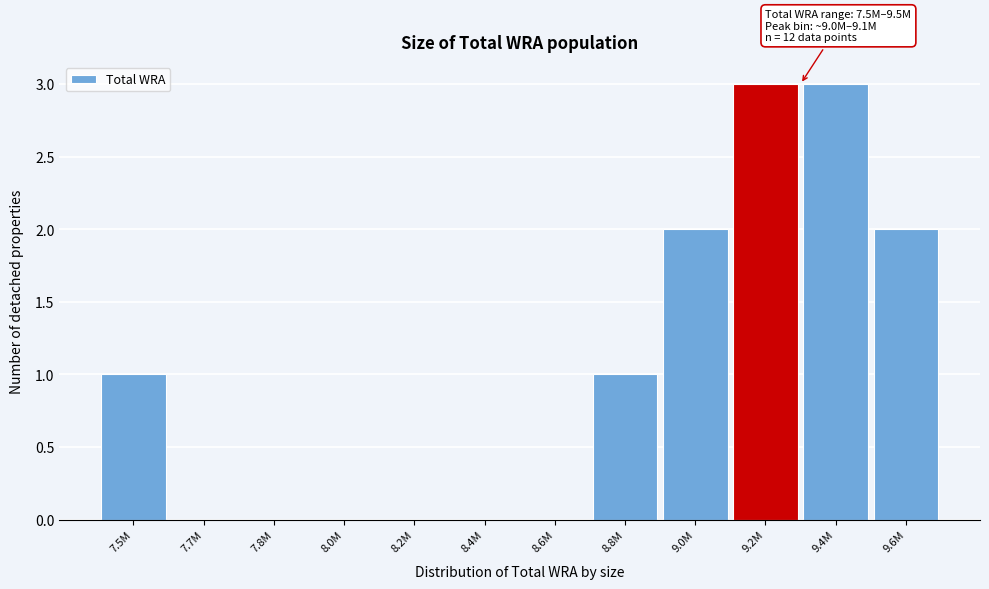

Reading right to left, list all the values displayed in this chart.

9.6M=2	9.4M=3	9.2M=3	9.0M=2	8.8M=1	8.6M=0	8.4M=0	8.2M=0	8.0M=0	7.8M=0	7.7M=0	7.5M=1